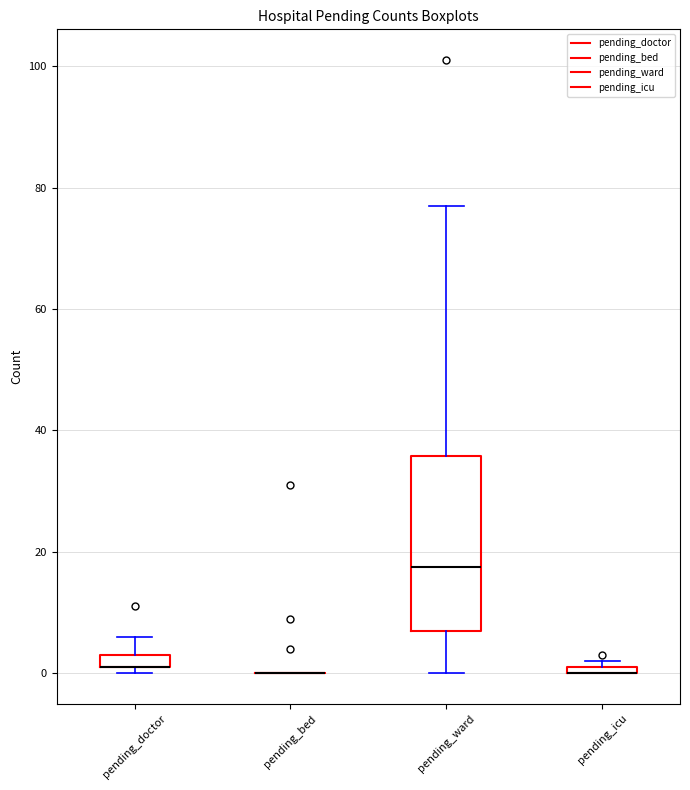

Where is the lower edge of the box for pending_doctor on the y-axis? The values are not printed on the chart, so give them approximately, as read against the axis.

2